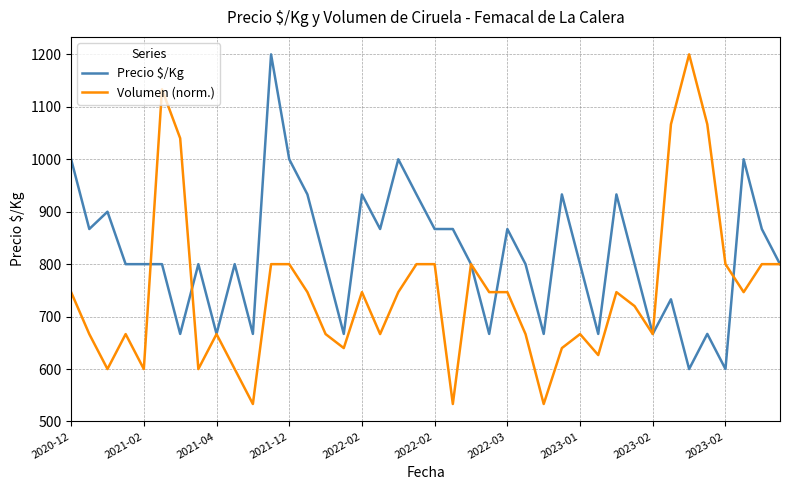

True or false: Precio $/Kg has more than 1 points higher than both neighbors.

True